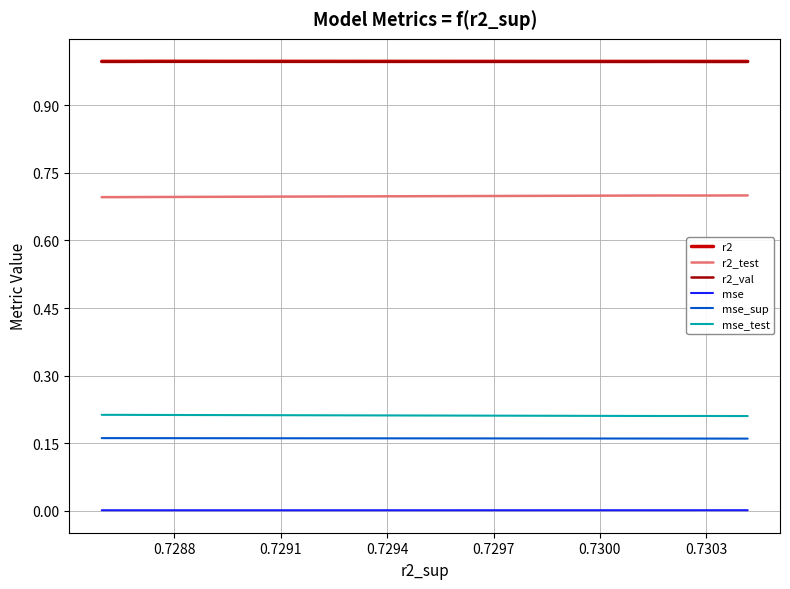

True or false: mse and mse_sup intersect in this chart.

False